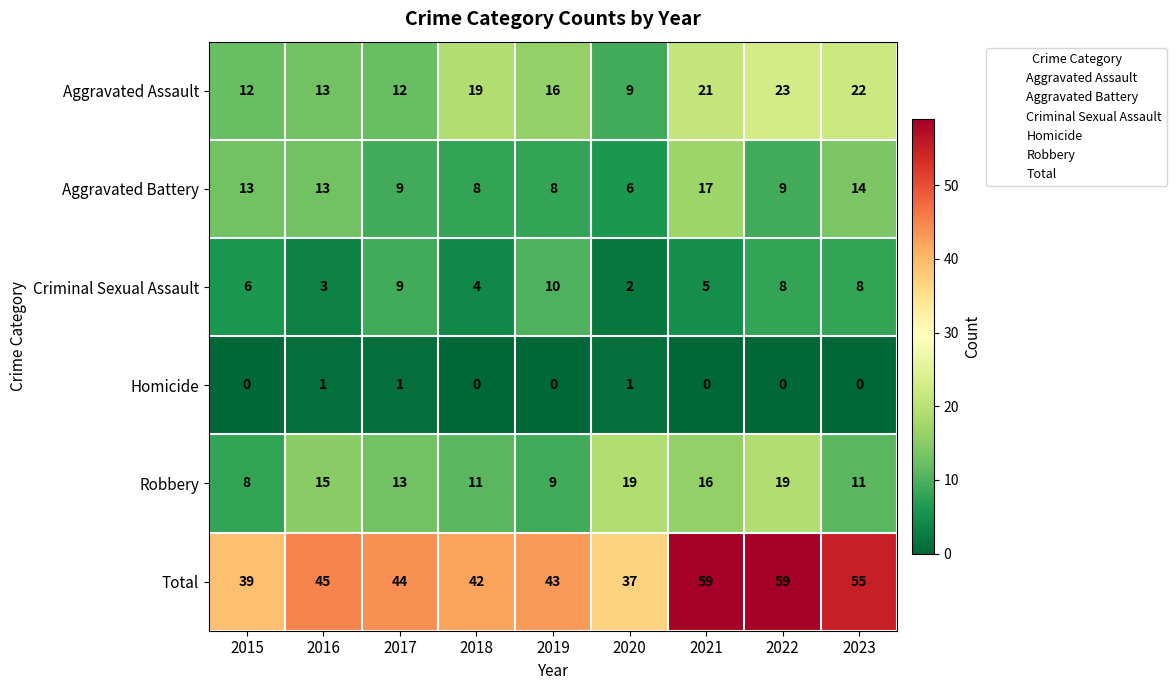

Which series has the largest total across all categories?

Total